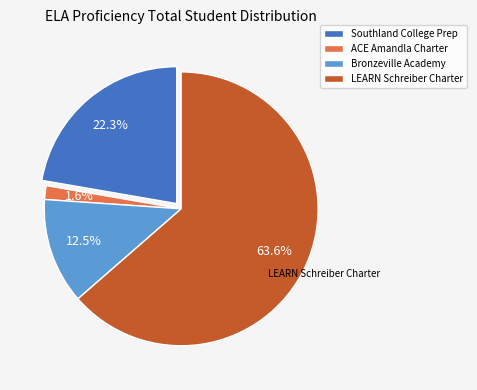

Do Southland College Prep and LEARN Schreiber Charter together represent more than half of the pie?

Yes